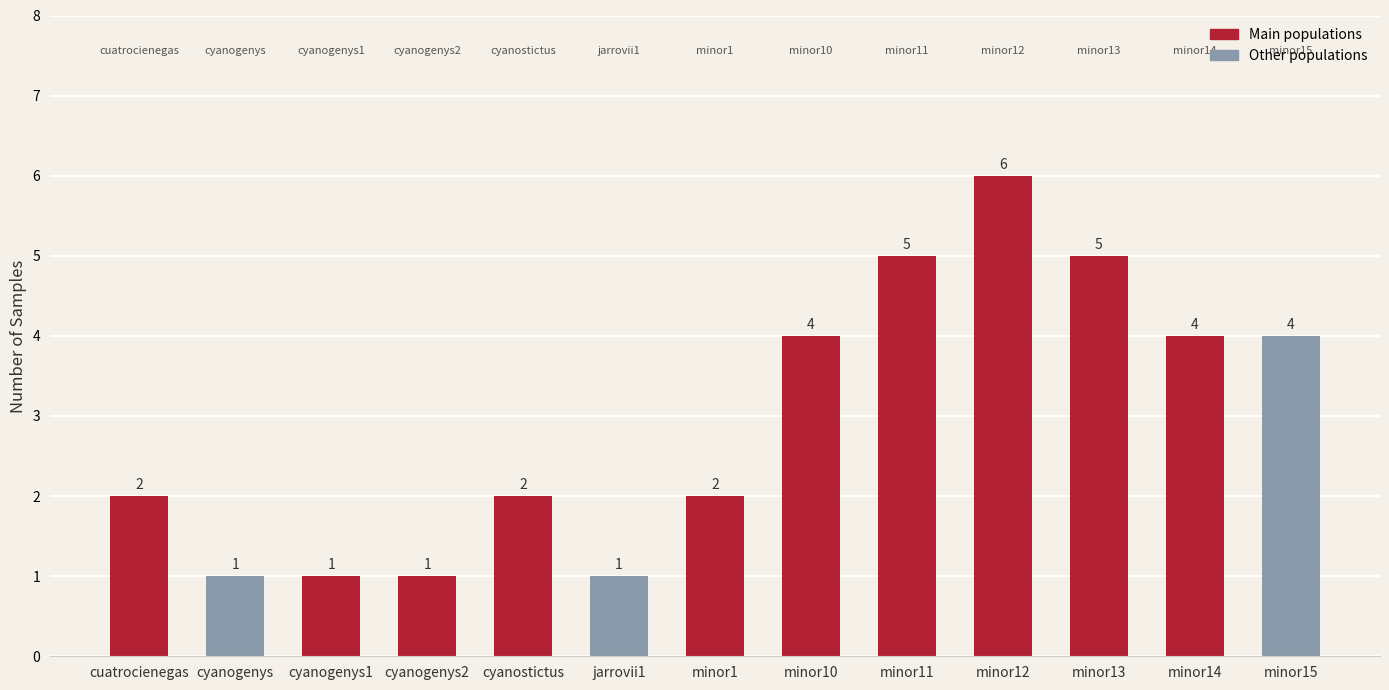

What is the sum of the values at minor12 and cyanogenys2?

7